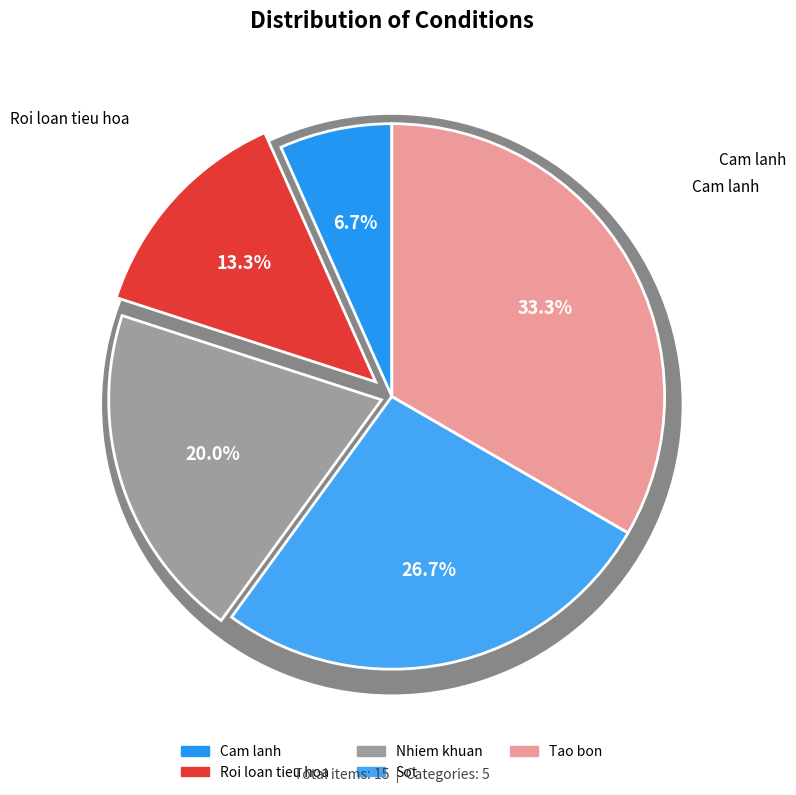

Does Roi loan tieu hoa represent more than half of the total?

No